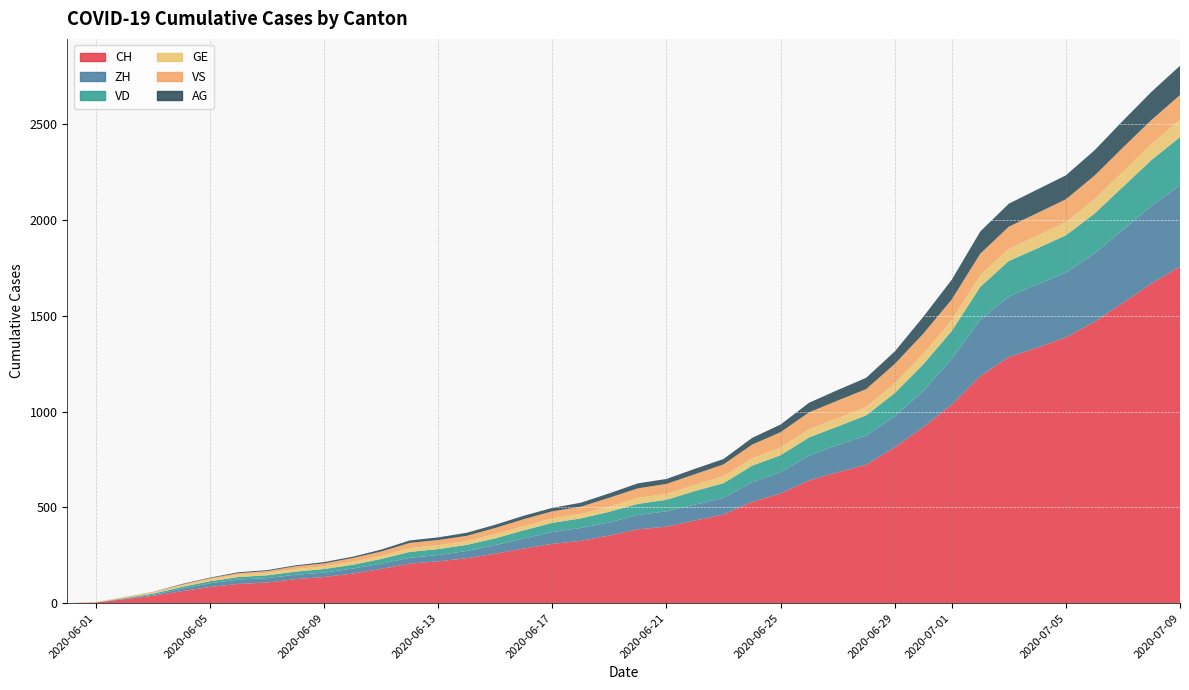

Reading left to right, list all the values displayed in this chart.

CH: 0=0	1=3	2=20	3=38	4=62	5=84	6=100	7=107	8=125	9=136	10=154	11=178	12=206	13=218	14=234	15=258	16=285	17=309	18=325	19=353	20=385	21=399	22=431	23=462	24=528	25=572	26=640	27=683	28=722	29=813	30=918	31=1036	32=1185	33=1284	34=1334	35=1387	36=1468	37=1567	38=1668	39=1757
ZH: 0=0	1=0	2=2	3=5	4=13	5=19	6=23	7=23	8=23	9=23	10=26	11=28	12=30	13=33	14=38	15=45	16=52	17=62	18=67	19=68	20=75	21=80	22=83	23=87	24=103	25=111	26=130	27=142	28=153	29=162	30=190	31=238	32=294	33=317	34=330	35=338	36=357	37=382	38=405	39=424
VD: 0=0	1=0	2=4	3=6	4=9	5=11	6=13	7=15	8=16	9=19	10=20	11=24	12=31	13=31	14=32	15=35	16=43	17=48	18=50	19=56	20=58	21=60	22=71	23=77	24=86	25=89	26=95	27=97	28=105	29=121	30=138	31=147	32=172	33=185	34=188	35=195	36=208	37=224	38=240	39=252
GE: 0=0	1=1	2=4	3=6	4=8	5=10	6=13	7=13	8=14	9=14	10=16	11=16	12=20	13=20	14=20	15=22	16=22	17=23	18=23	19=27	20=31	21=31	22=32	23=36	24=38	25=40	26=43	27=43	28=44	29=51	30=55	31=56	32=61	33=63	34=66	35=68	36=75	37=79	38=83	39=91
VS: 0=0	1=1	2=2	3=2	4=4	5=6	6=7	7=9	8=14	9=15	10=19	11=23	12=27	13=27	14=27	15=32	16=36	17=37	18=38	19=46	20=50	21=52	22=56	23=62	24=72	25=80	26=88	27=92	28=93	29=101	30=105	31=108	32=112	33=116	34=118	35=120	36=123	37=126	38=126	39=128
AG: 0=0	1=0	2=0	3=1	4=3	5=3	6=5	7=5	8=5	9=7	10=7	11=10	12=13	13=14	14=16	15=17	16=18	17=18	18=21	19=23	20=26	21=26	22=28	23=28	24=35	25=40	26=50	27=55	28=59	29=65	30=88	31=103	32=116	33=120	34=123	35=125	36=132	37=140	38=147	39=153